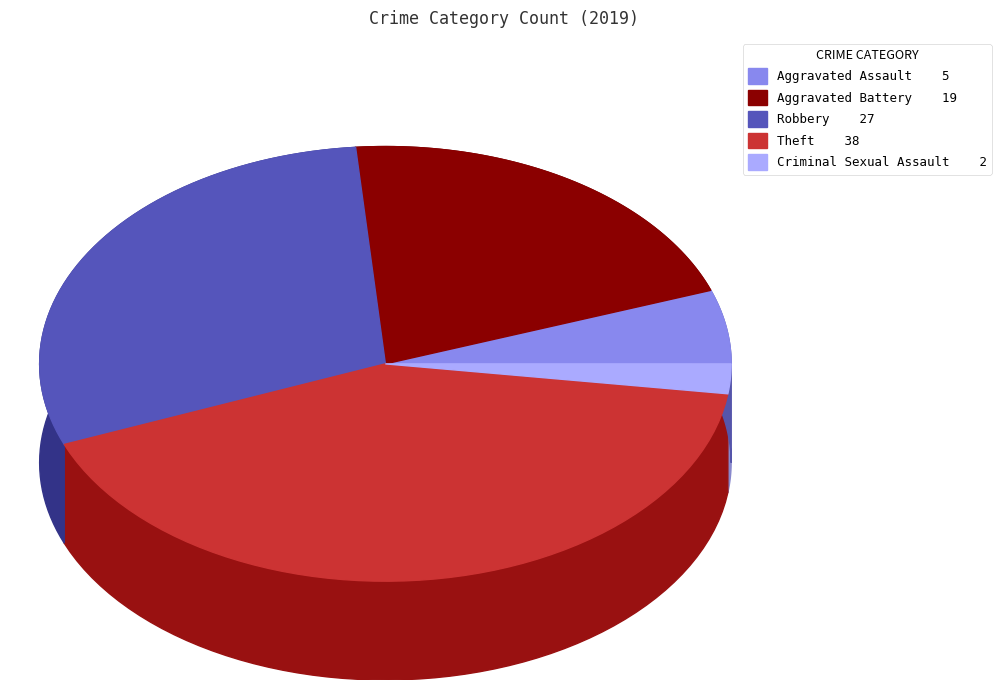

Does any single category account for the majority?

No